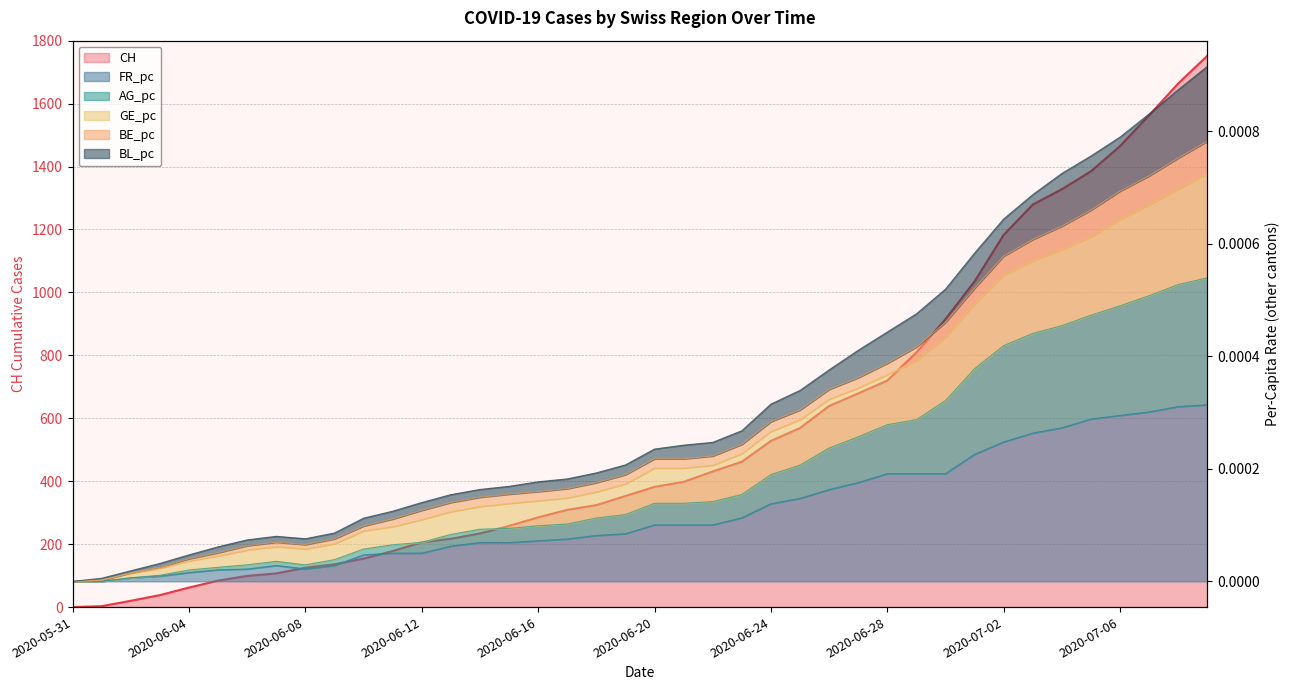

True or false: FR_pc and AG_pc cross at least once.

False